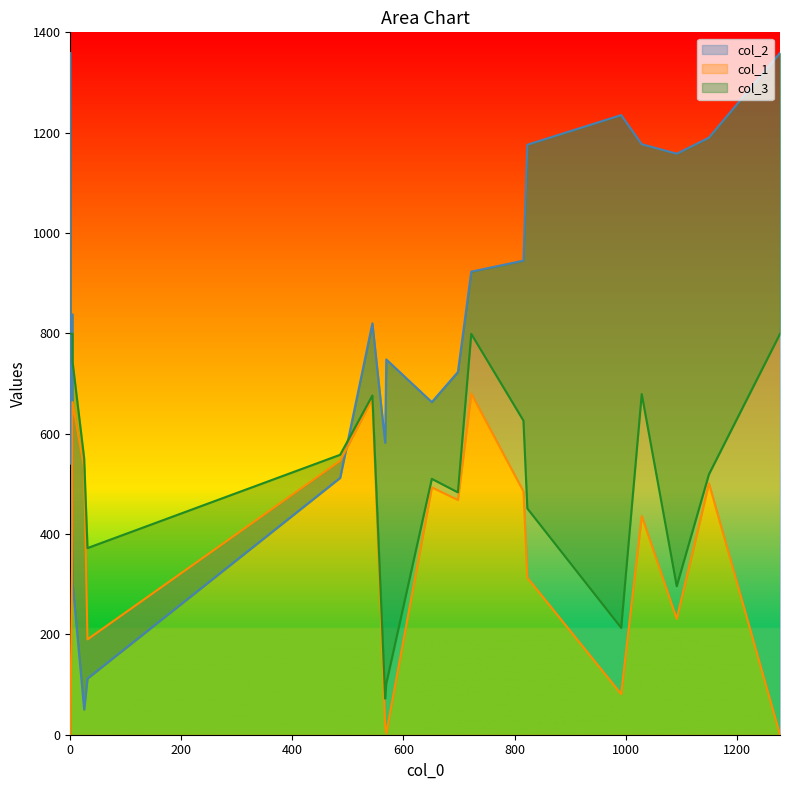

At which category is the sum across all series the highest?

722